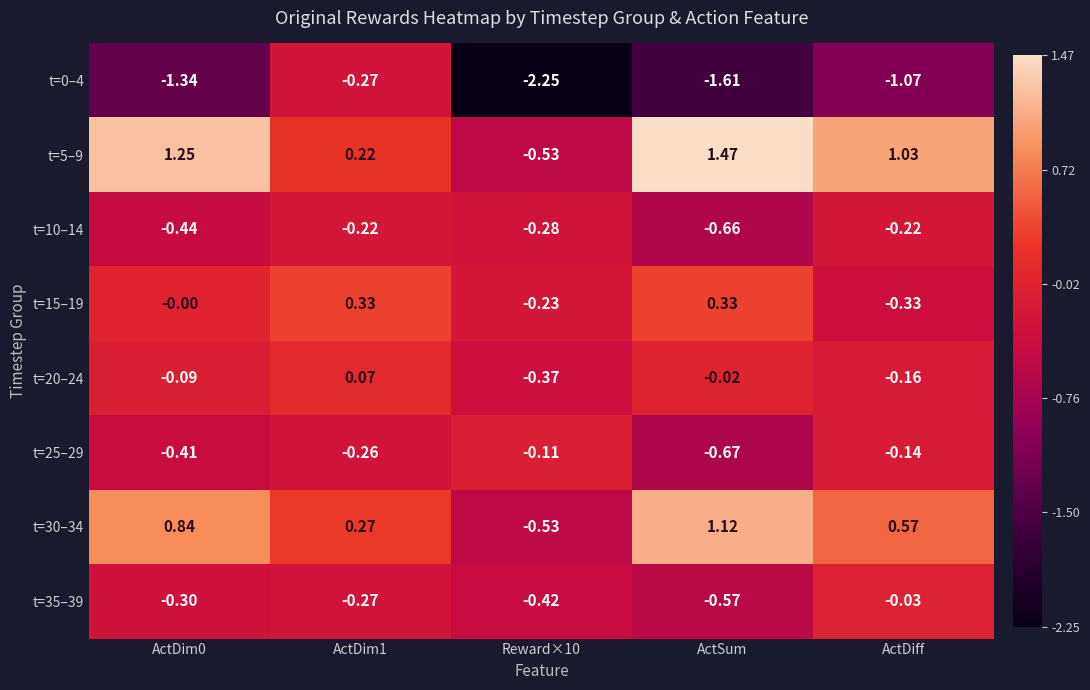

Count the number of categories in the chart.

5